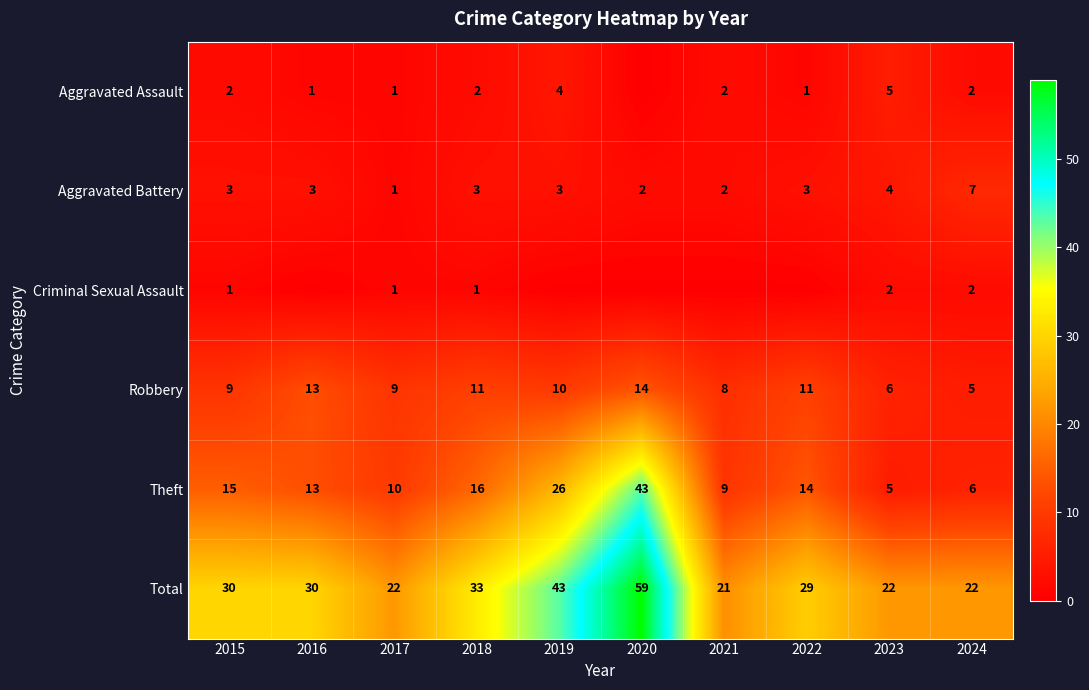

What is the difference between the second highest and minimum values in the Theft series?

21